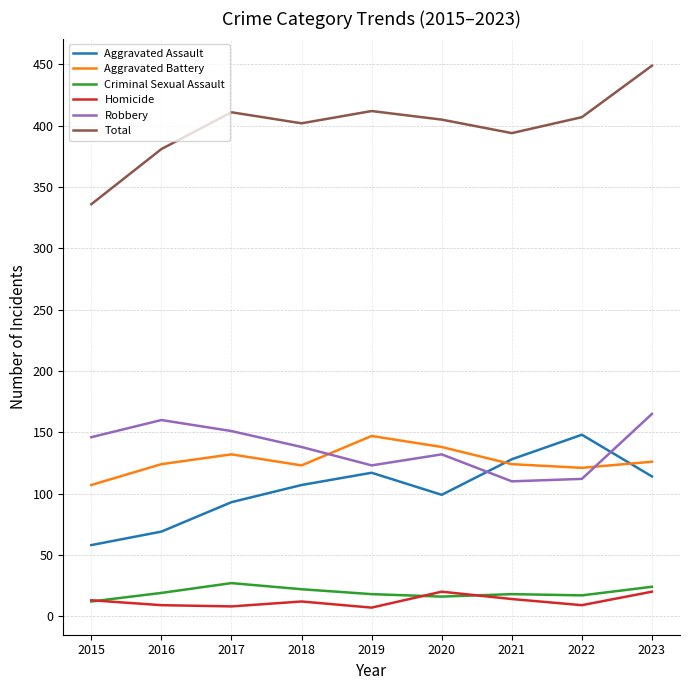

What is the difference between the Aggravated Assault values at 2020 and 2019?

18